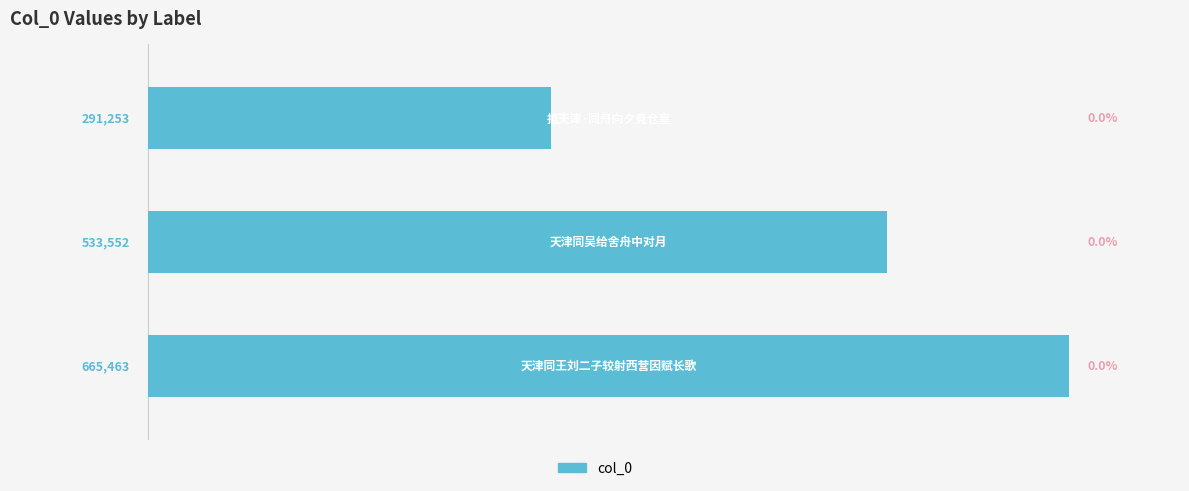

What is the average value?

496756